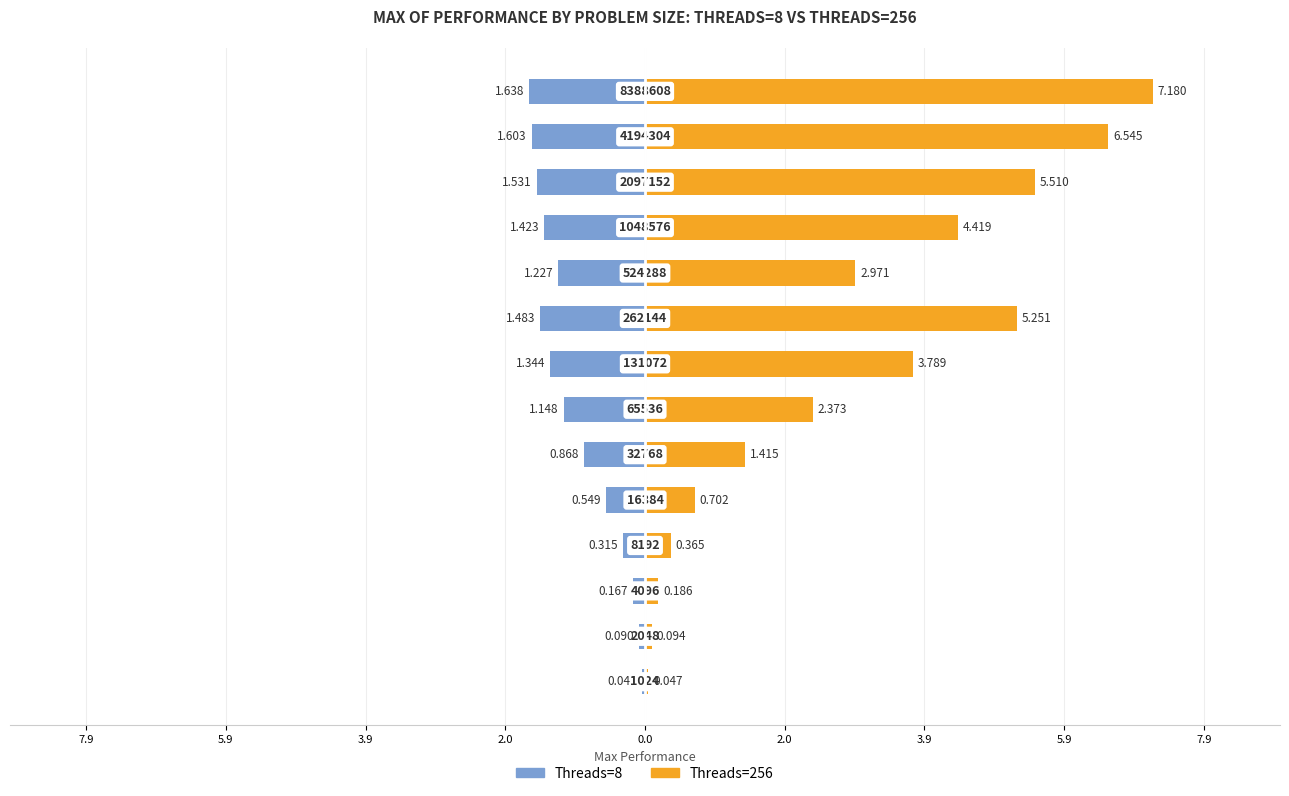

Reading right to left, transcribe all the data shown in this chart.

Threads=8: -1.6	-1.6	-1.5	-1.4	-1.2	-1.5	-1.3	-1.1	-0.9	-0.5	-0.3	-0.2	-0.1	-0.0
Threads=256: 7.2	6.5	5.5	4.4	3.0	5.3	3.8	2.4	1.4	0.7	0.4	0.2	0.1	0.0